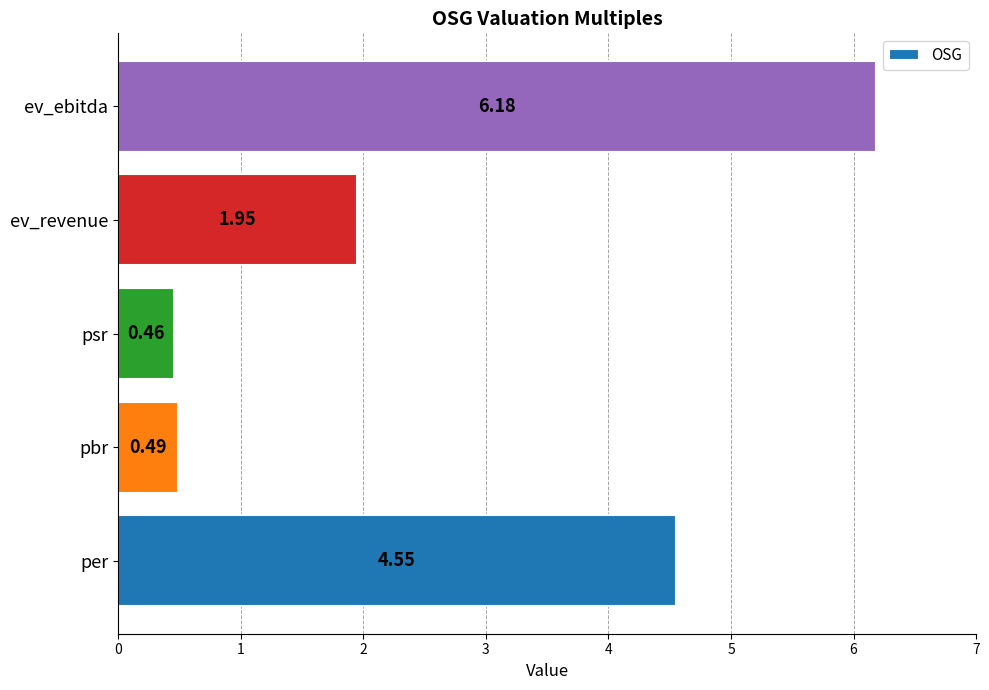

Which label corresponds to the smallest value in the chart?

psr